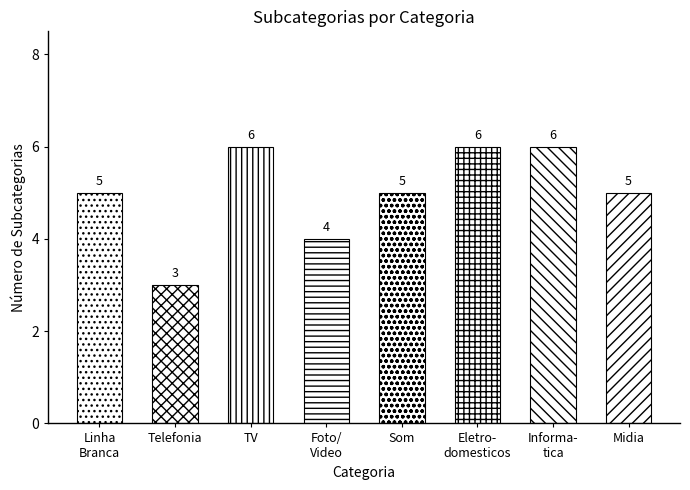

How many series are shown in this chart?

1